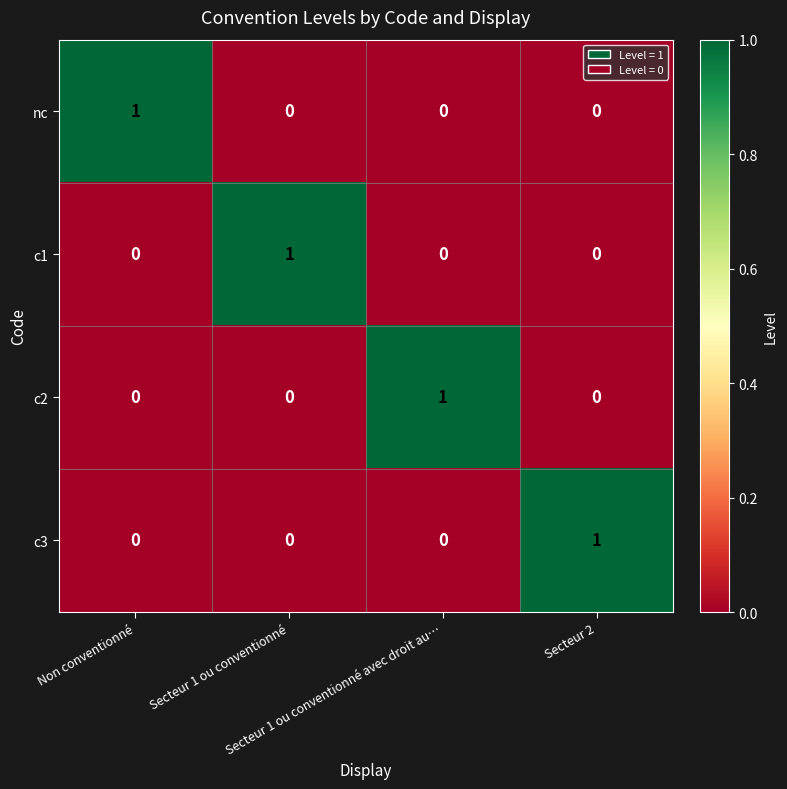

Count the c2 values in the range 0 to 1.

4